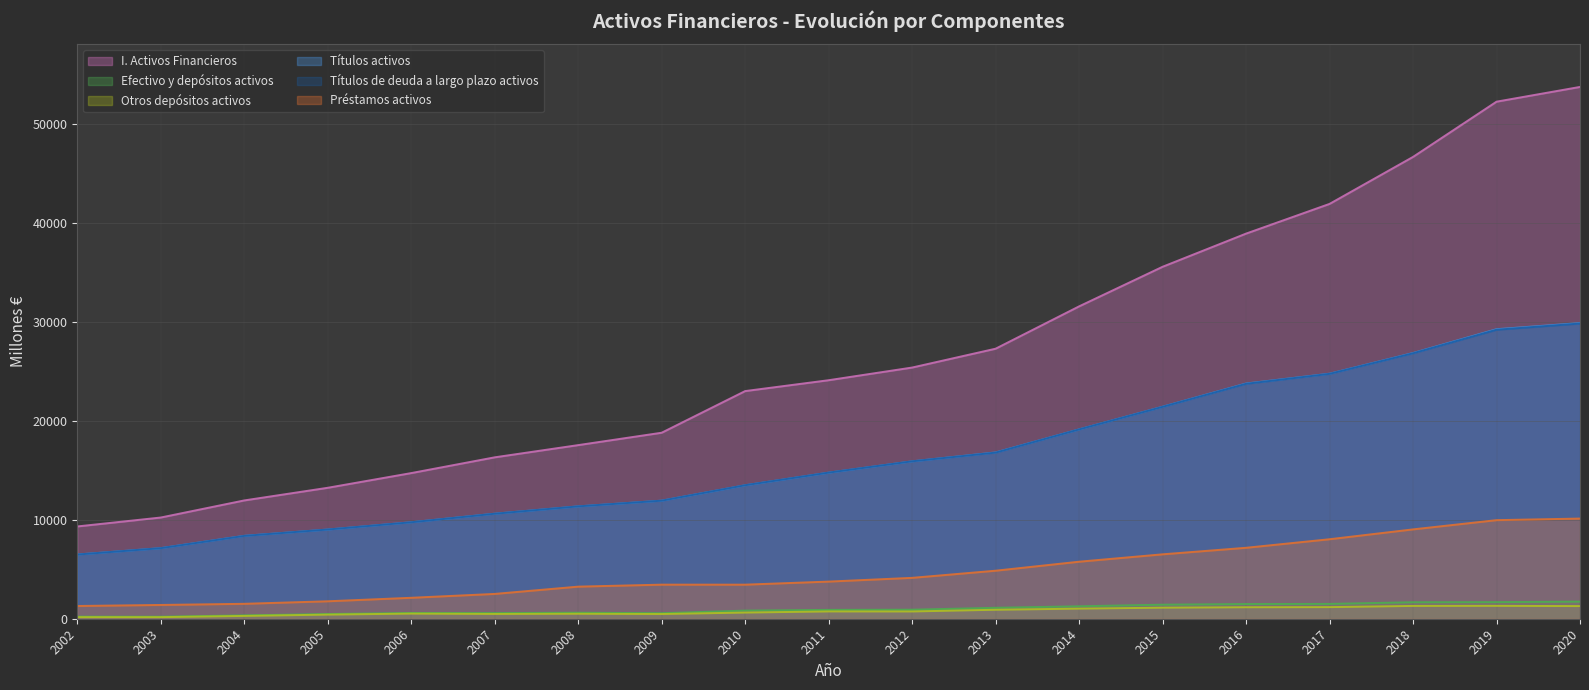

Rank the categories by Préstamos activos value from lowest to highest.

2002, 2003, 2004, 2005, 2006, 2007, 2008, 2010, 2009, 2011, 2012, 2013, 2014, 2015, 2016, 2017, 2018, 2019, 2020